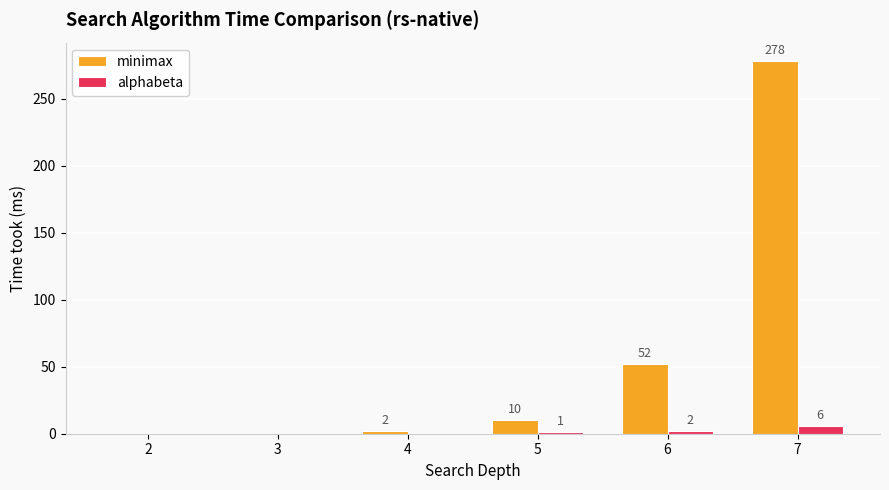

Reading left to right, what are all the values shown in this chart?

minimax: 0	0	2	10	52	278
alphabeta: 0	0	0	1	2	6